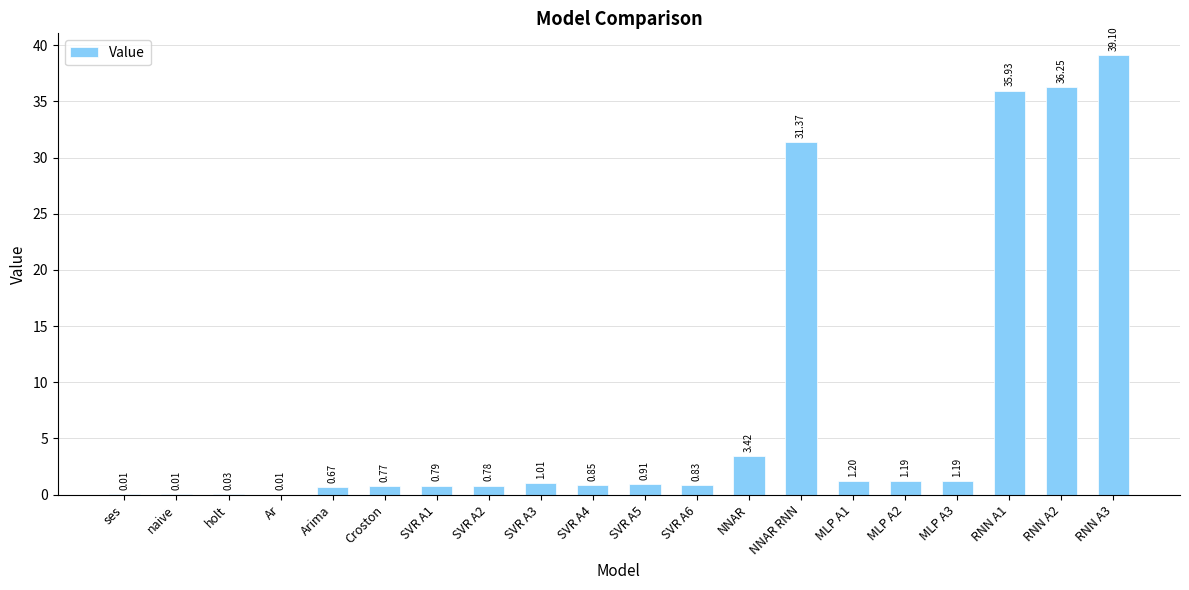

At which label is the value closest to 19?

NNAR RNN